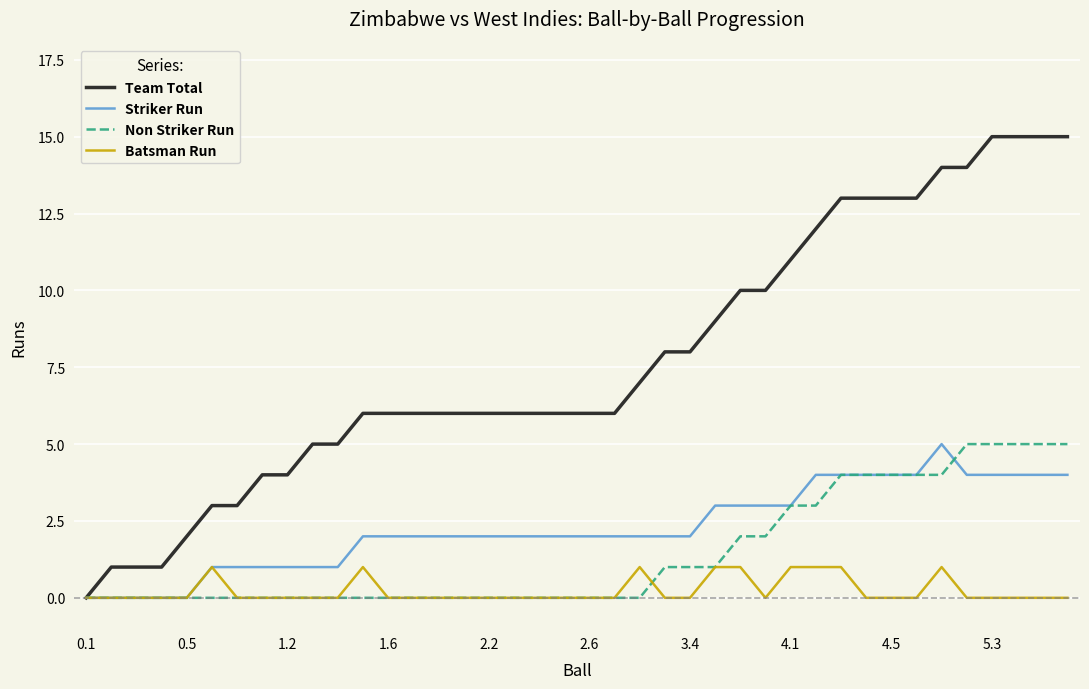

What is the maximum value for Team Total?

15